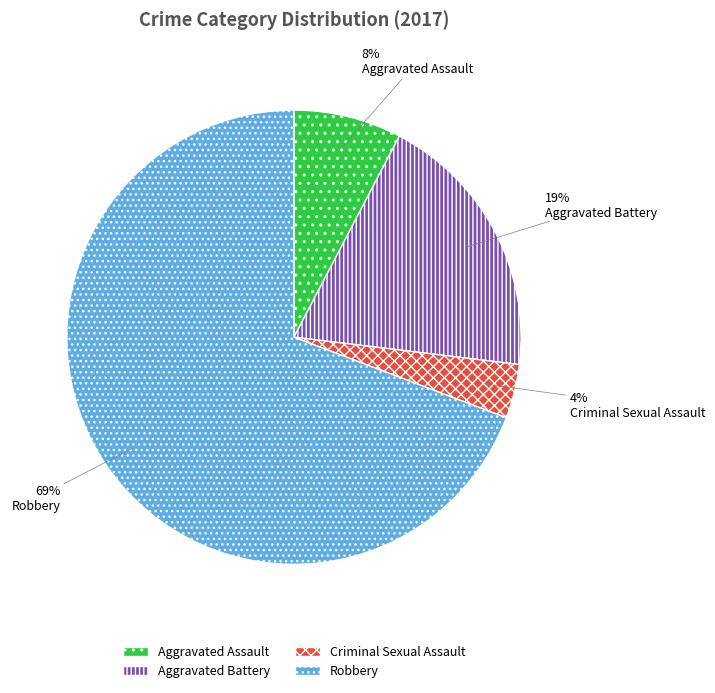

To the nearest percent, what is the combined percentage of Aggravated Assault and Criminal Sexual Assault?

12%